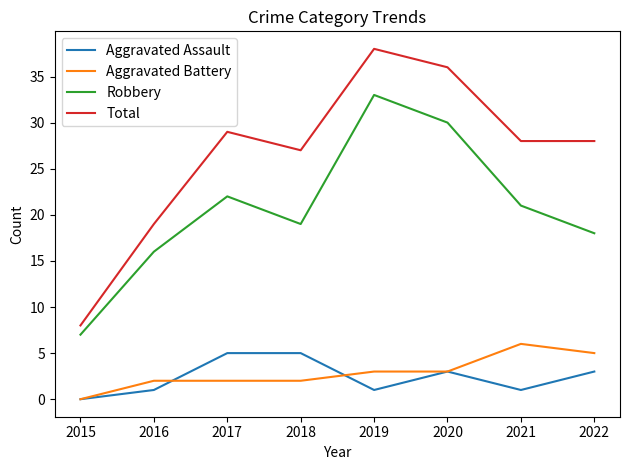

The Aggravated Battery series shows 1 at 2020. True or false?

False